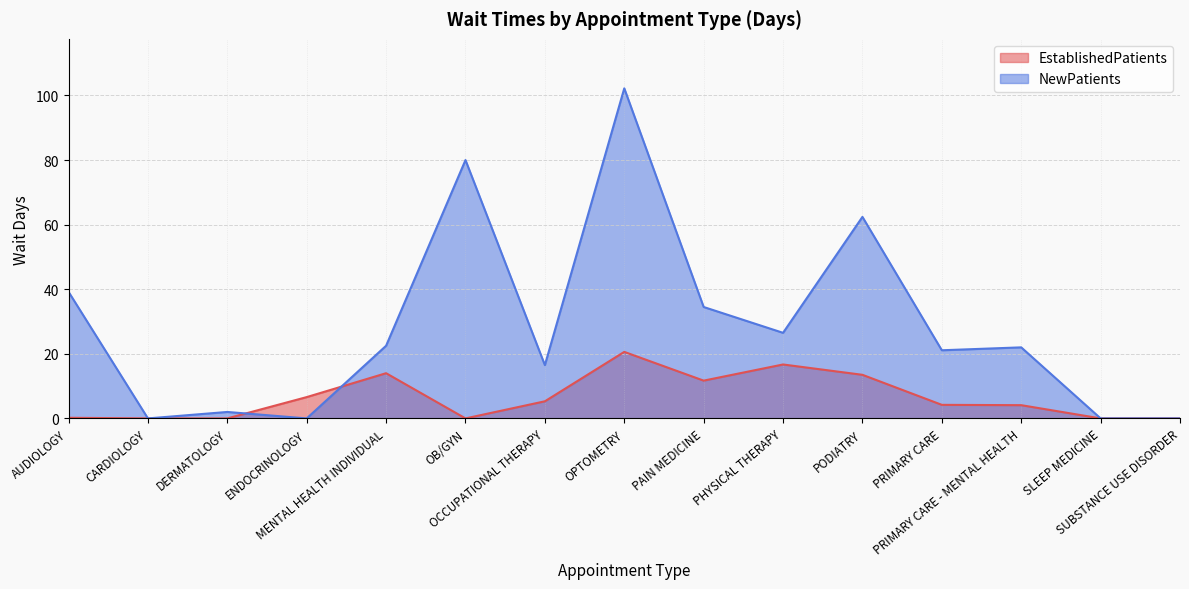

The value of NewPatients at MENTAL HEALTH INDIVIDUAL is 12.3. True or false?

False